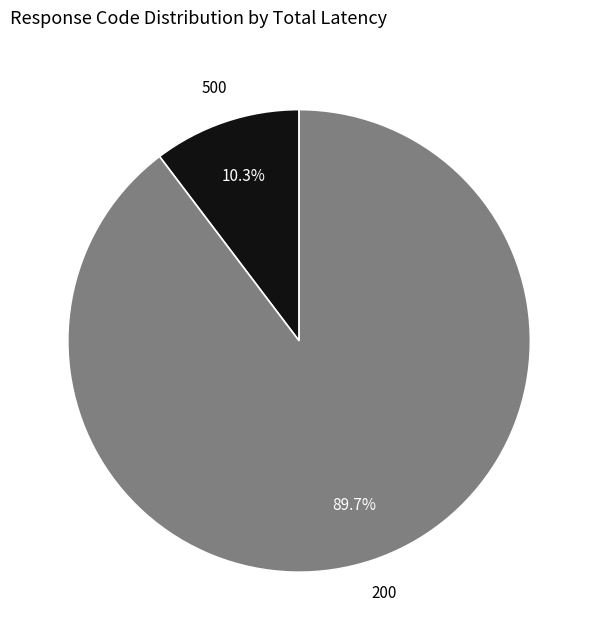

Between 200 and 500, which is larger?

200